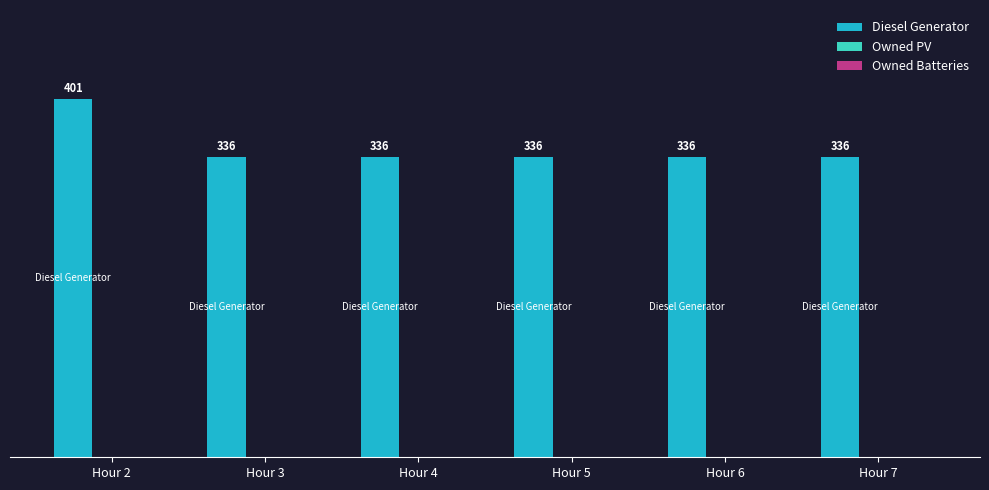

The chart shows a value of 168 at Hour 3. True or false?

False